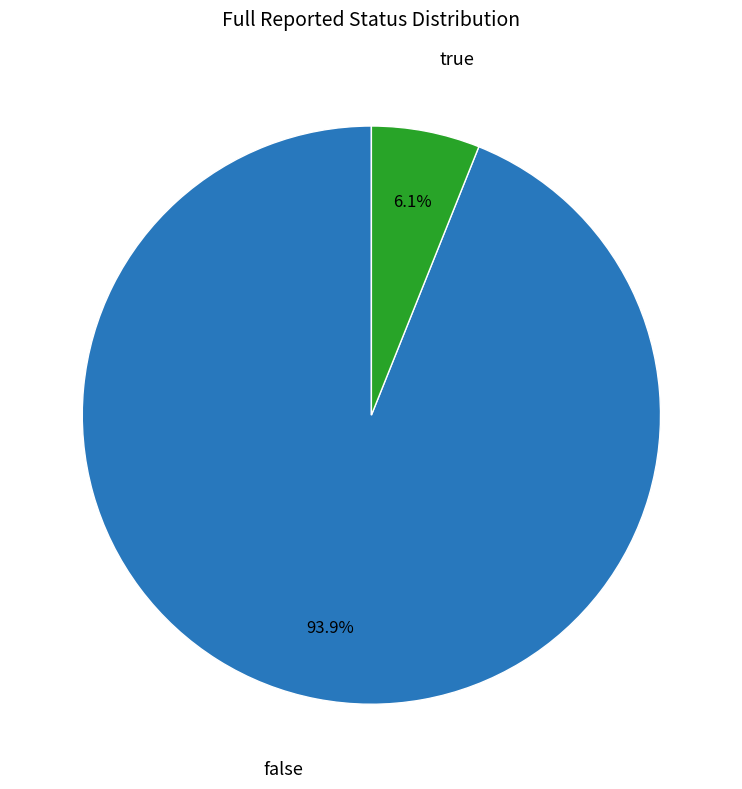

What portion of the pie excludes true?

93.9%